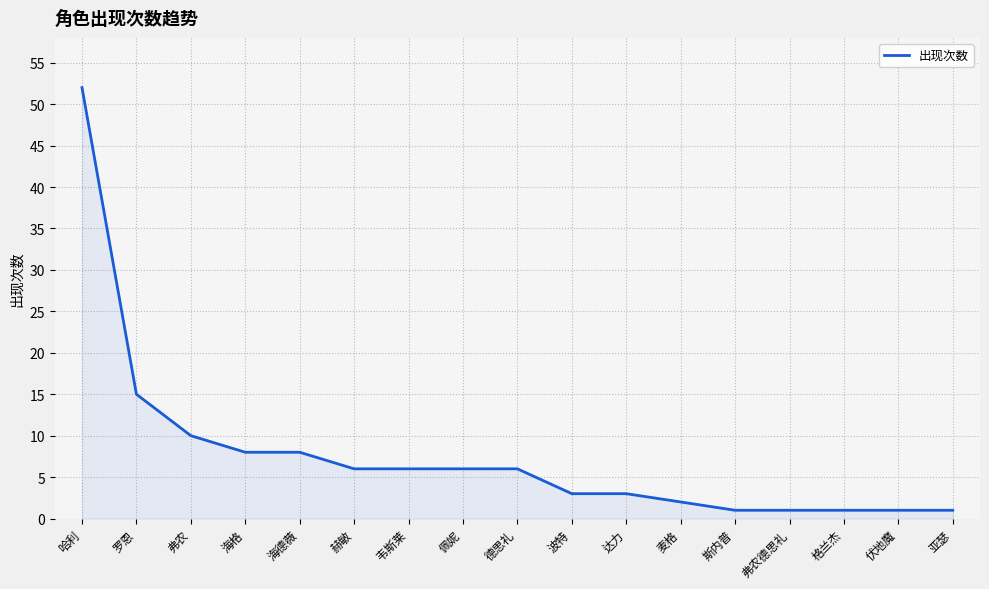

How many lines are shown in the chart?

1